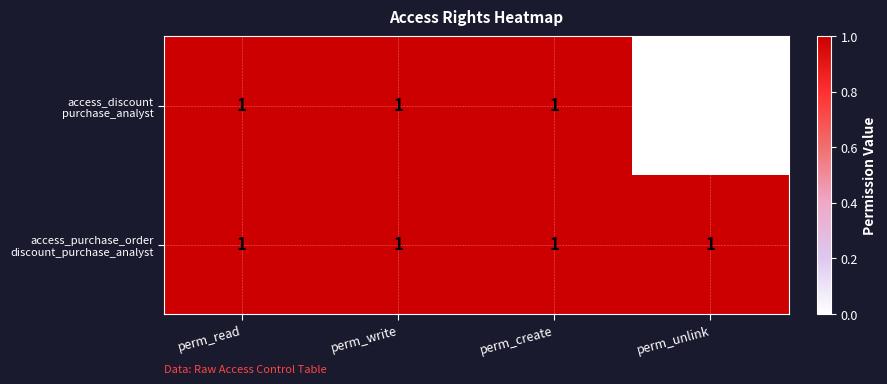

At how many categories does at least one series exceed 0?

4